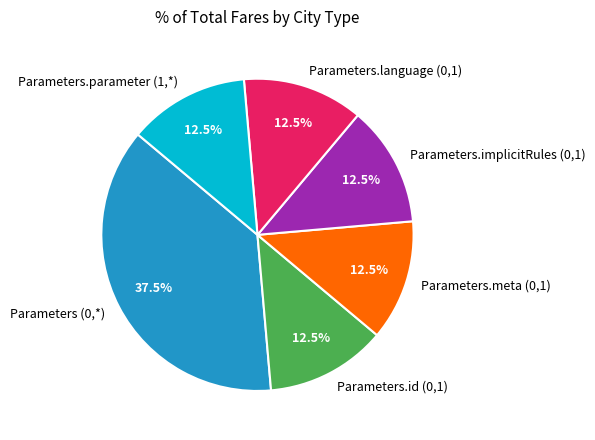

To the nearest percent, what is the difference between the largest and smallest slice percentages?

25%